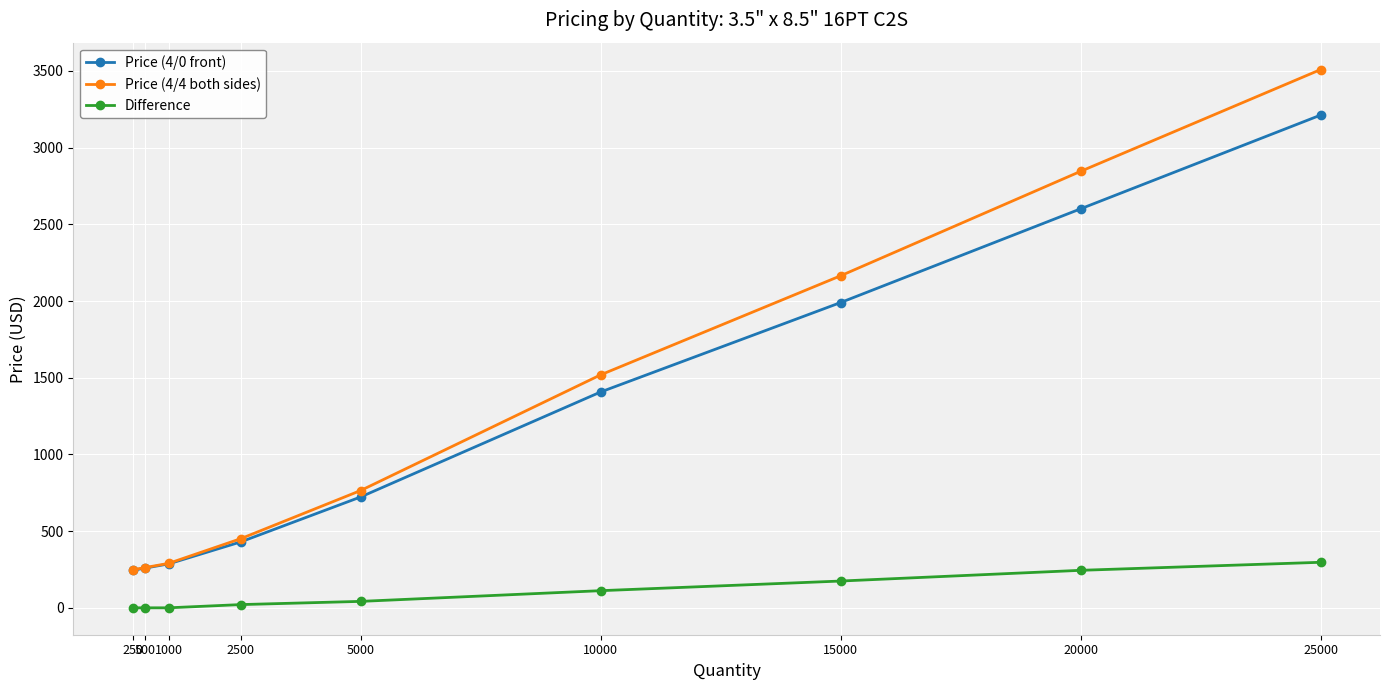

Which series has the largest total across all categories?

Price (4/4 both sides)